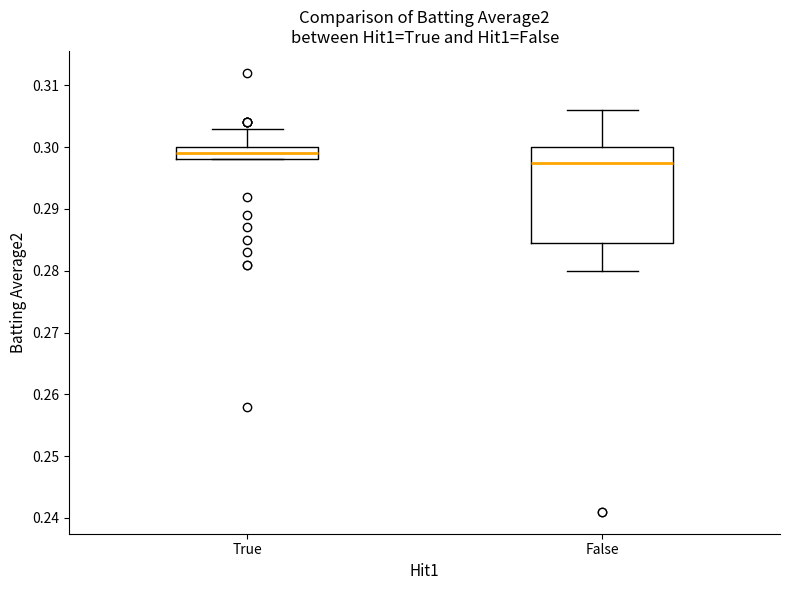

Reading left to right, read every box against the y-axis: the position of its median line, the range the box covers, and the ends of its whiskers. The values are not printed on the chart, so give them approximately, as read against the axis.

True: median 0.299, box 0.298 to 0.300, whiskers 0.298 to 0.303
False: median 0.298, box 0.285 to 0.300, whiskers 0.280 to 0.306